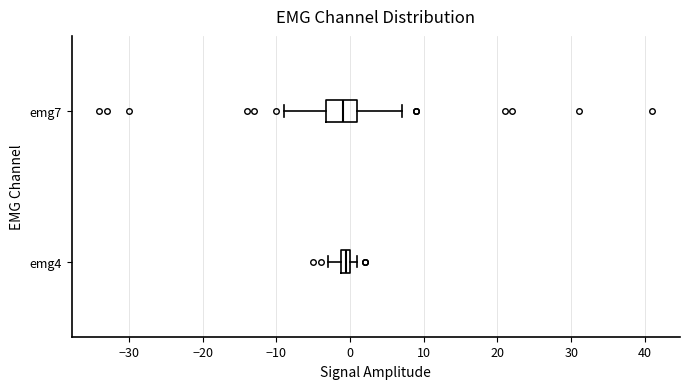

Which box is the widest, from its left edge to its right edge?

emg7